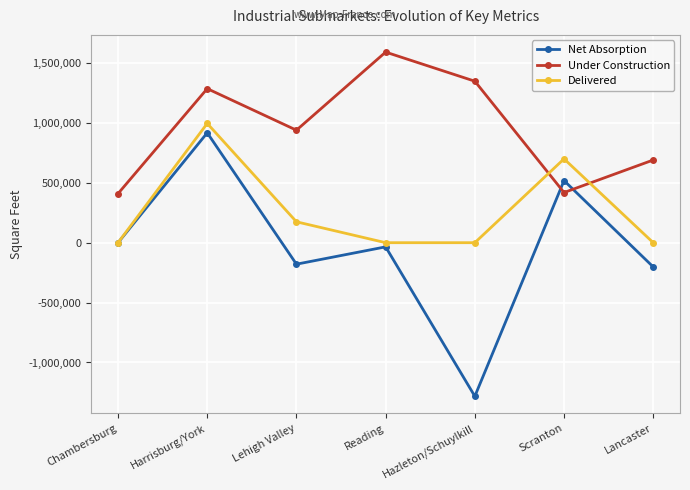

How many series are shown in this chart?

3